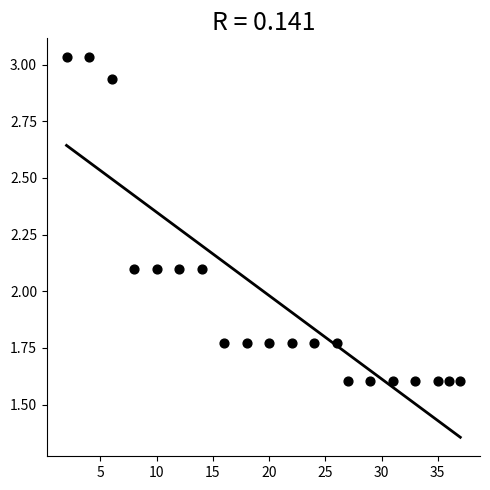

What is the range of X values (max minus min)?

35.0